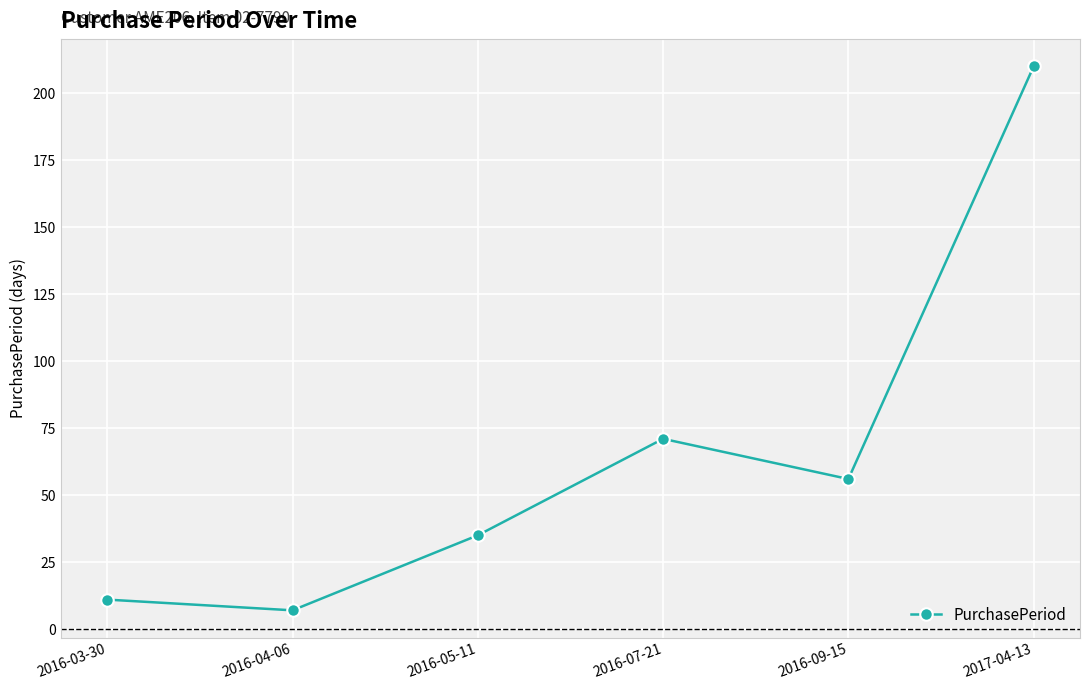

Rank the categories by value from highest to lowest.

2017-04-13, 2016-07-21, 2016-09-15, 2016-05-11, 2016-03-30, 2016-04-06